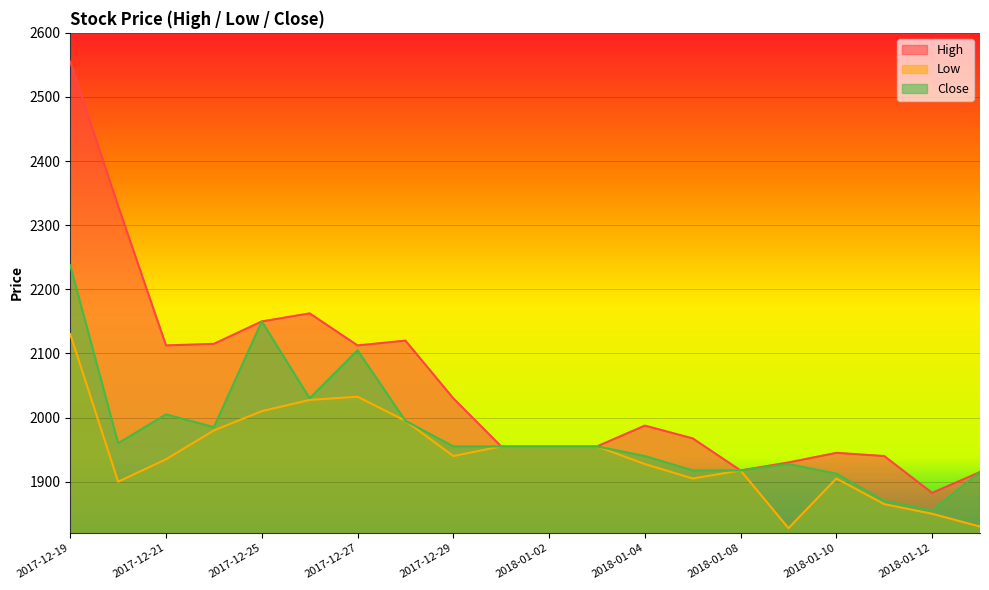

What is the smallest value displayed?

1827.5